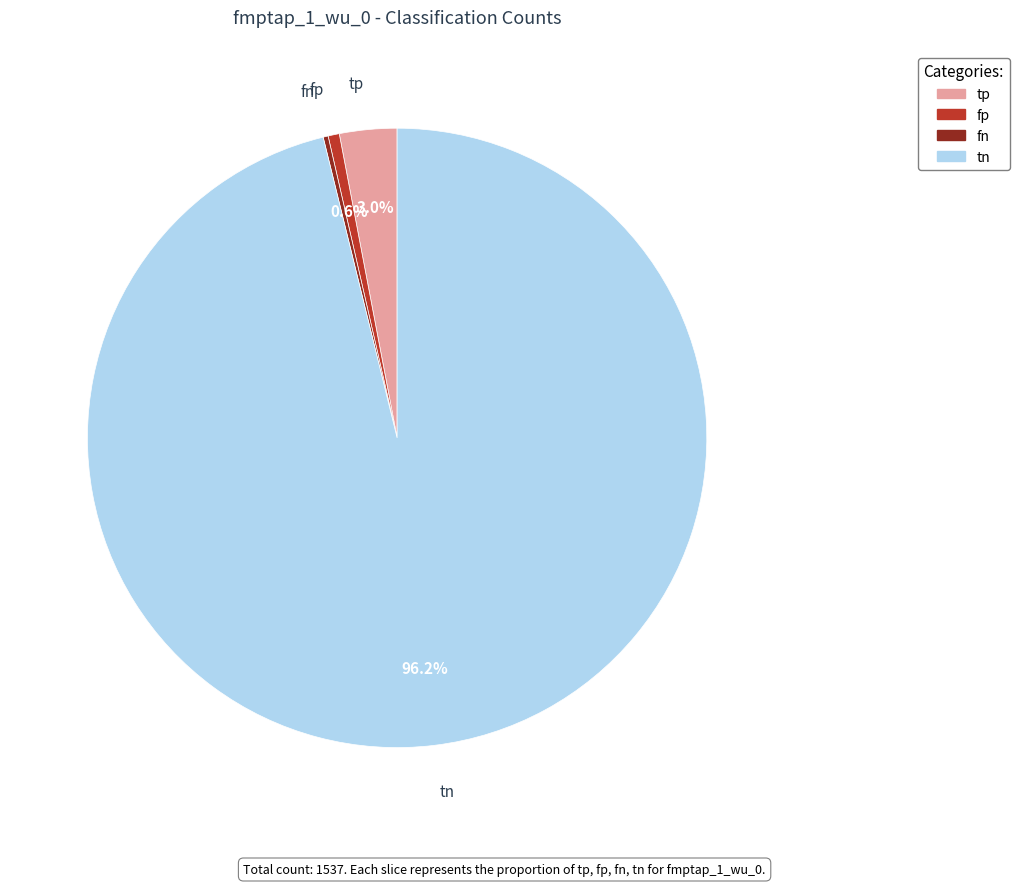

How much of the chart is everything except tp?

97.0%